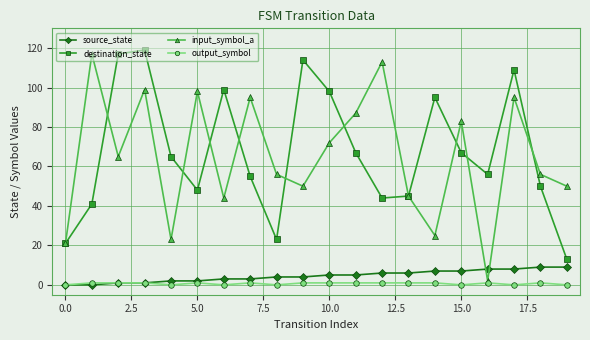

Reading left to right, what are all the values shown in this chart?

source_state: 0	0	1	1	2	2	3	3	4	4	5	5	6	6	7	7	8	8	9	9
destination_state: 21	41	117	119	65	48	99	55	23	114	98	67	44	45	95	67	56	109	50	13
input_symbol_a: 21	117	65	99	23	98	44	95	56	50	72	87	113	45	25	83	2	95	56	50
output_symbol: 0	1	1	1	0	1	0	1	0	1	1	1	1	1	1	0	1	0	1	0